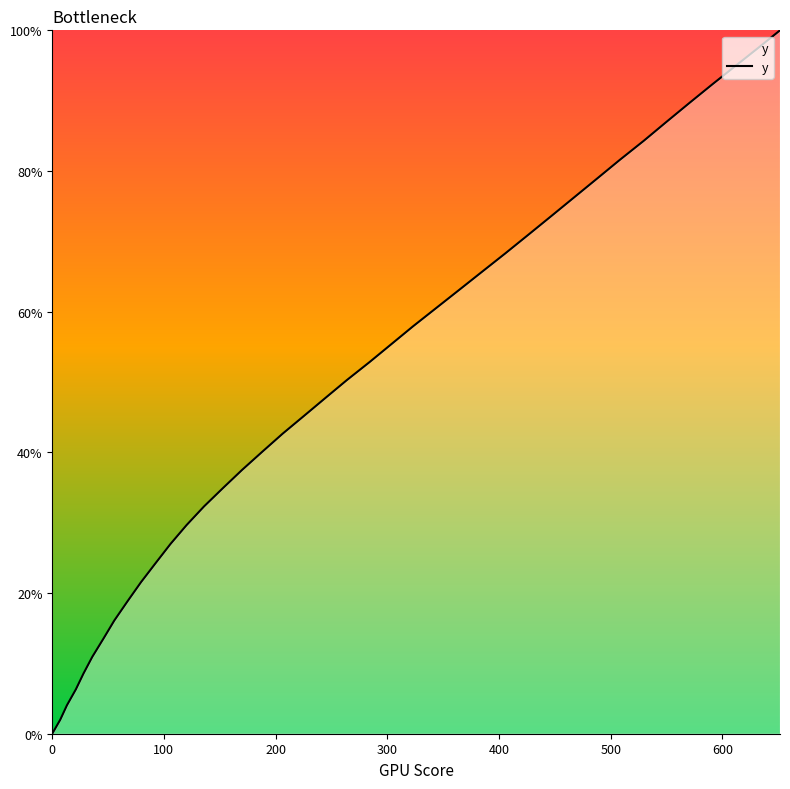

How many lines are shown in the chart?

1